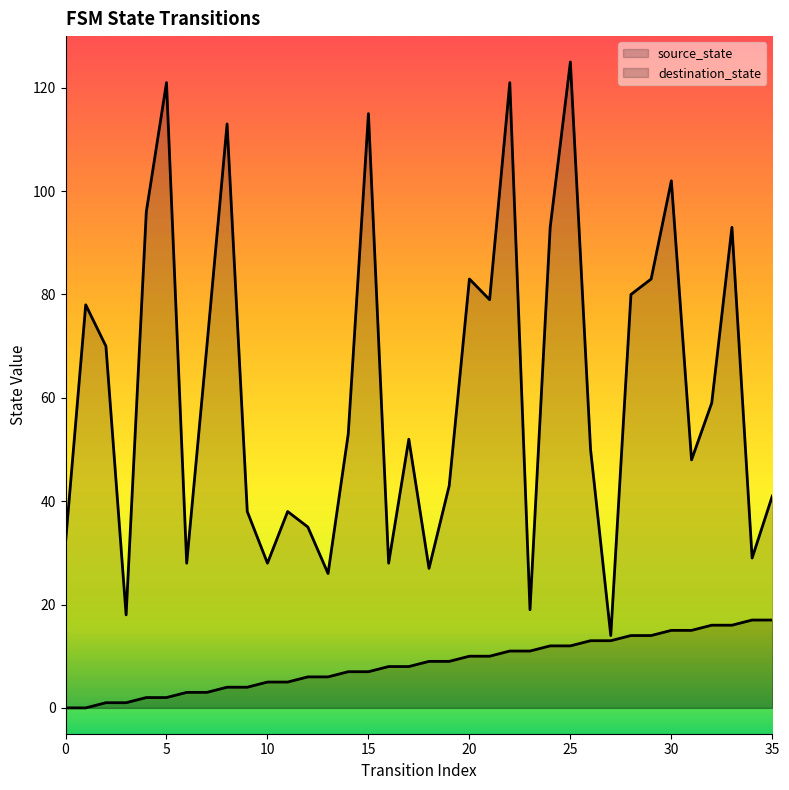

Rank the series by their maximum value, from lowest to highest.

source_state, destination_state